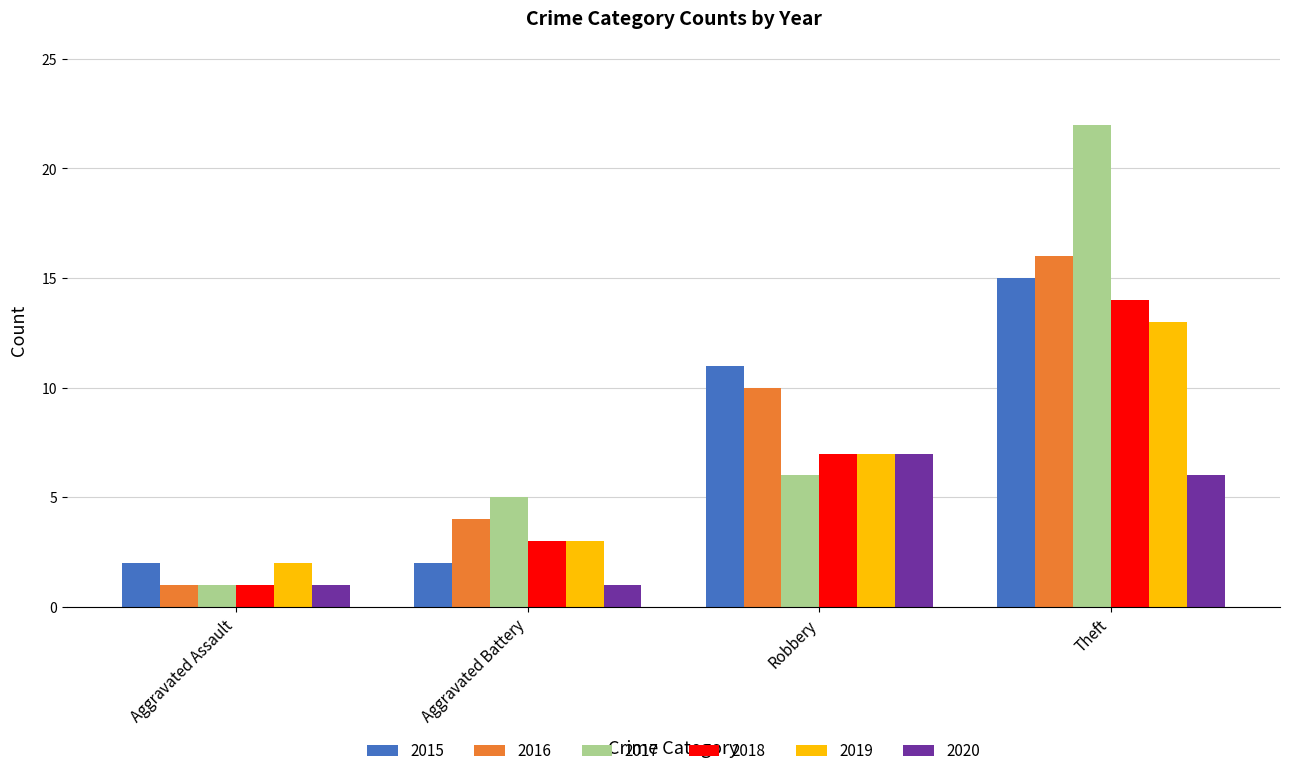

How many data points does each series have?

4